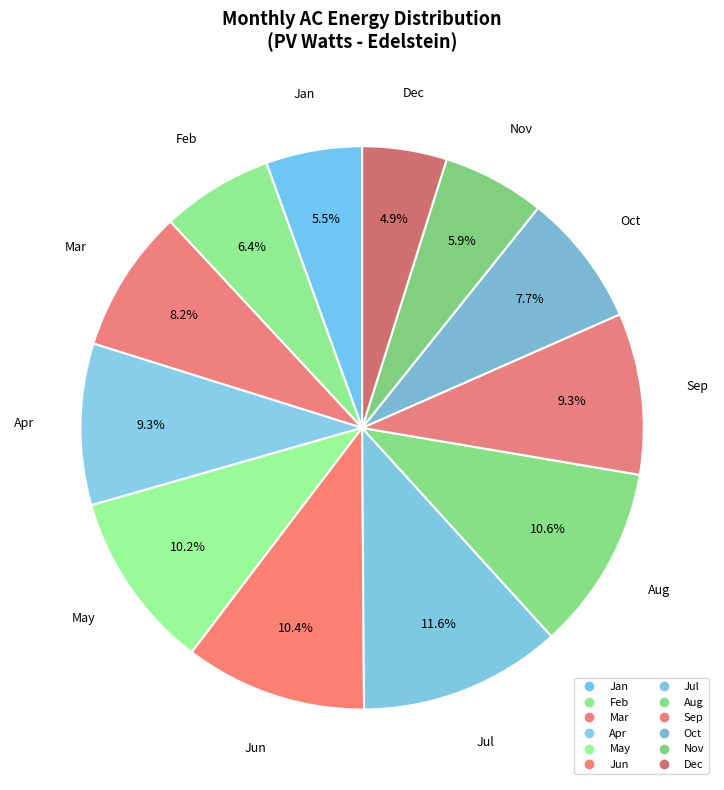

How many segments does this pie chart have?

12